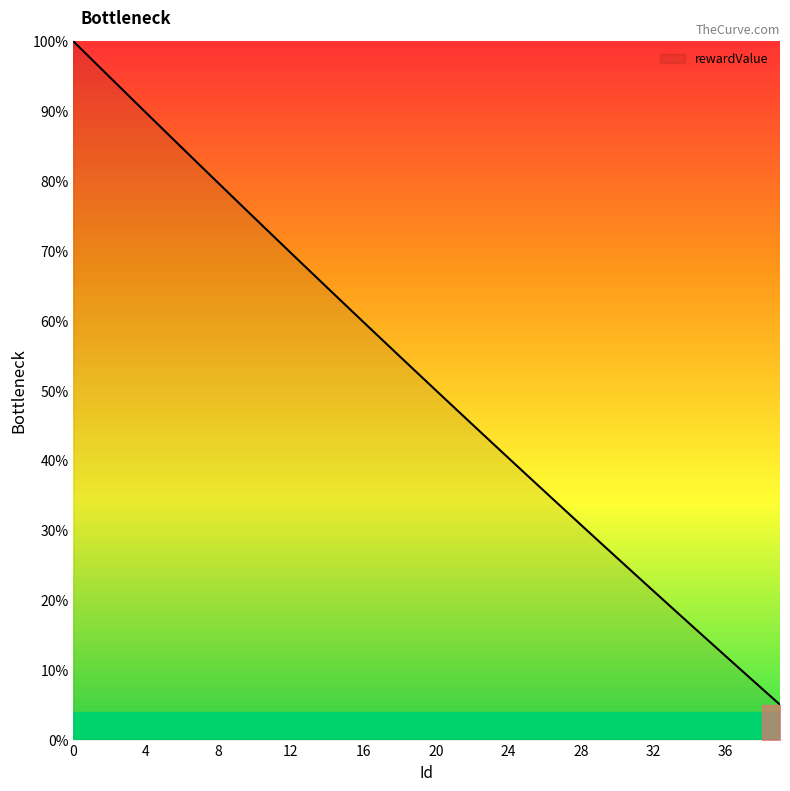

At which label is the value closest to 0?

39